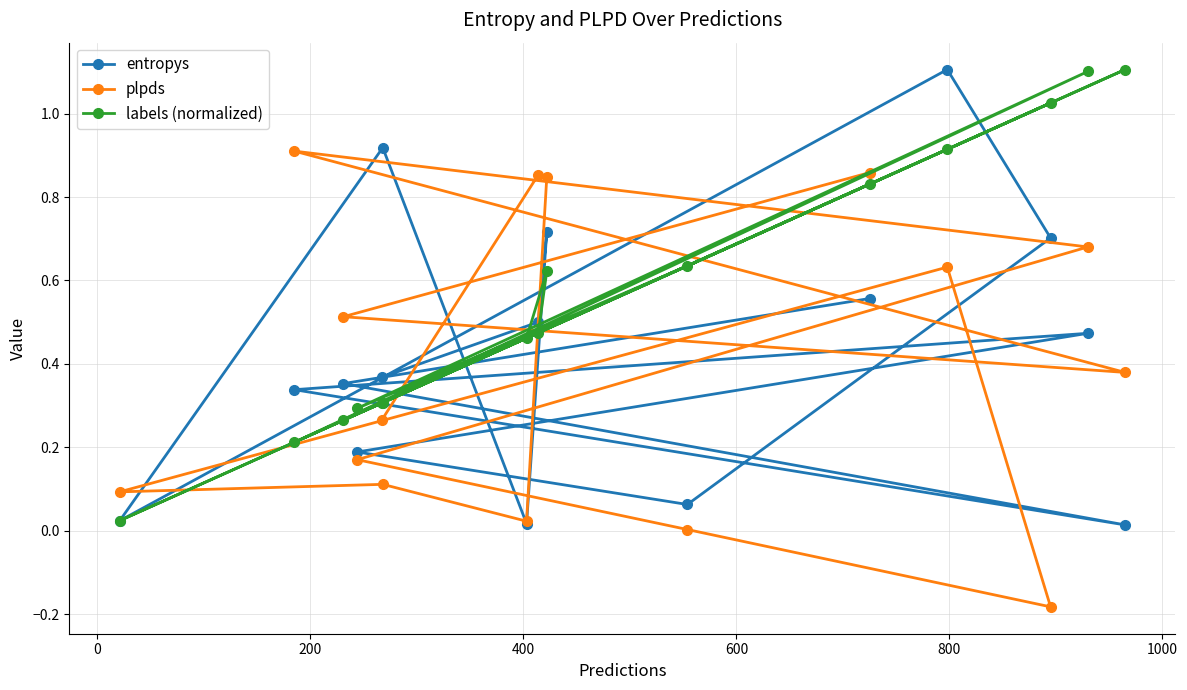

Which series has the largest total across all categories?

labels (normalized)